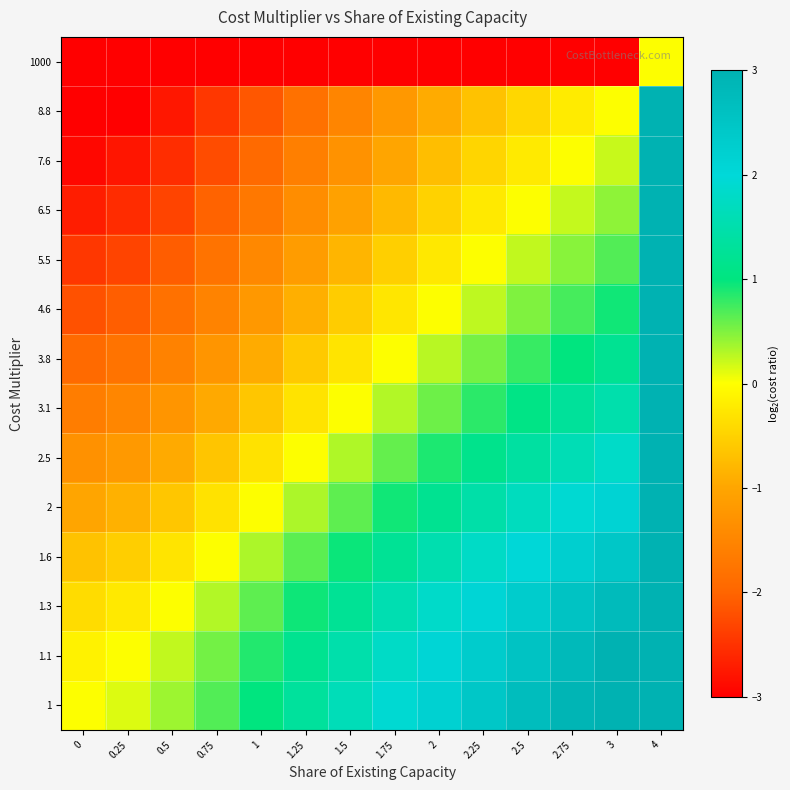

Reading left to right, extract all data points from this chart.

1: 0=0.0	0.25=0.1	0.5=0.4	0.75=0.7	1=1.0	1.25=1.3	1.5=1.6	1.75=1.9	2=2.2	2.25=2.5	2.5=2.7	2.75=2.9	3=3.1	4=6.6
1.1: 0=-0.1	0.25=0.0	0.5=0.2	0.75=0.5	1=0.9	1.25=1.2	1.5=1.5	1.75=1.8	2=2.1	2.25=2.3	2.5=2.6	2.75=2.8	3=3.0	4=6.5
1.3: 0=-0.4	0.25=-0.2	0.5=0.0	0.75=0.3	1=0.6	1.25=0.9	1.5=1.3	1.75=1.5	2=1.8	2.25=2.1	2.5=2.3	2.75=2.5	3=2.8	4=6.3
1.6: 0=-0.7	0.25=-0.5	0.5=-0.3	0.75=0.0	1=0.3	1.25=0.6	1.5=1.0	1.75=1.2	2=1.5	2.25=1.8	2.5=2.0	2.75=2.2	3=2.5	4=6.0
2: 0=-1.0	0.25=-0.9	0.5=-0.6	0.75=-0.3	1=0.0	1.25=0.3	1.5=0.6	1.75=0.9	2=1.2	2.25=1.5	2.5=1.7	2.75=1.9	3=2.1	4=5.6
2.5: 0=-1.3	0.25=-1.2	0.5=-0.9	0.75=-0.6	1=-0.3	1.25=0.0	1.5=0.3	1.75=0.6	2=0.9	2.25=1.1	2.5=1.4	2.75=1.6	3=1.8	4=5.3
3.1: 0=-1.6	0.25=-1.5	0.5=-1.3	0.75=-1.0	1=-0.6	1.25=-0.3	1.5=0.0	1.75=0.3	2=0.6	2.25=0.8	2.5=1.1	2.75=1.3	3=1.5	4=5.0
3.8: 0=-1.9	0.25=-1.8	0.5=-1.5	0.75=-1.2	1=-0.9	1.25=-0.6	1.5=-0.3	1.75=0.0	2=0.3	2.25=0.5	2.5=0.8	2.75=1.0	3=1.2	4=4.7
4.6: 0=-2.2	0.25=-2.1	0.5=-1.8	0.75=-1.5	1=-1.2	1.25=-0.9	1.5=-0.6	1.75=-0.3	2=0.0	2.25=0.3	2.5=0.5	2.75=0.7	3=0.9	4=4.4
5.5: 0=-2.5	0.25=-2.3	0.5=-2.1	0.75=-1.8	1=-1.5	1.25=-1.1	1.5=-0.8	1.75=-0.5	2=-0.3	2.25=0.0	2.5=0.2	2.75=0.5	3=0.7	4=4.2
6.5: 0=-2.7	0.25=-2.6	0.5=-2.3	0.75=-2.0	1=-1.7	1.25=-1.4	1.5=-1.1	1.75=-0.8	2=-0.5	2.25=-0.2	2.5=0.0	2.75=0.2	3=0.4	4=3.9
7.6: 0=-2.9	0.25=-2.8	0.5=-2.5	0.75=-2.2	1=-1.9	1.25=-1.6	1.5=-1.3	1.75=-1.0	2=-0.7	2.25=-0.5	2.5=-0.2	2.75=0.0	3=0.2	4=3.7
8.8: 0=-3.1	0.25=-3.0	0.5=-2.8	0.75=-2.5	1=-2.1	1.25=-1.8	1.5=-1.5	1.75=-1.2	2=-0.9	2.25=-0.7	2.5=-0.4	2.75=-0.2	3=0.0	4=3.5
1000: 0=-6.6	0.25=-6.5	0.5=-6.3	0.75=-6.0	1=-5.6	1.25=-5.3	1.5=-5.0	1.75=-4.7	2=-4.4	2.25=-4.2	2.5=-3.9	2.75=-3.7	3=-3.5	4=0.0